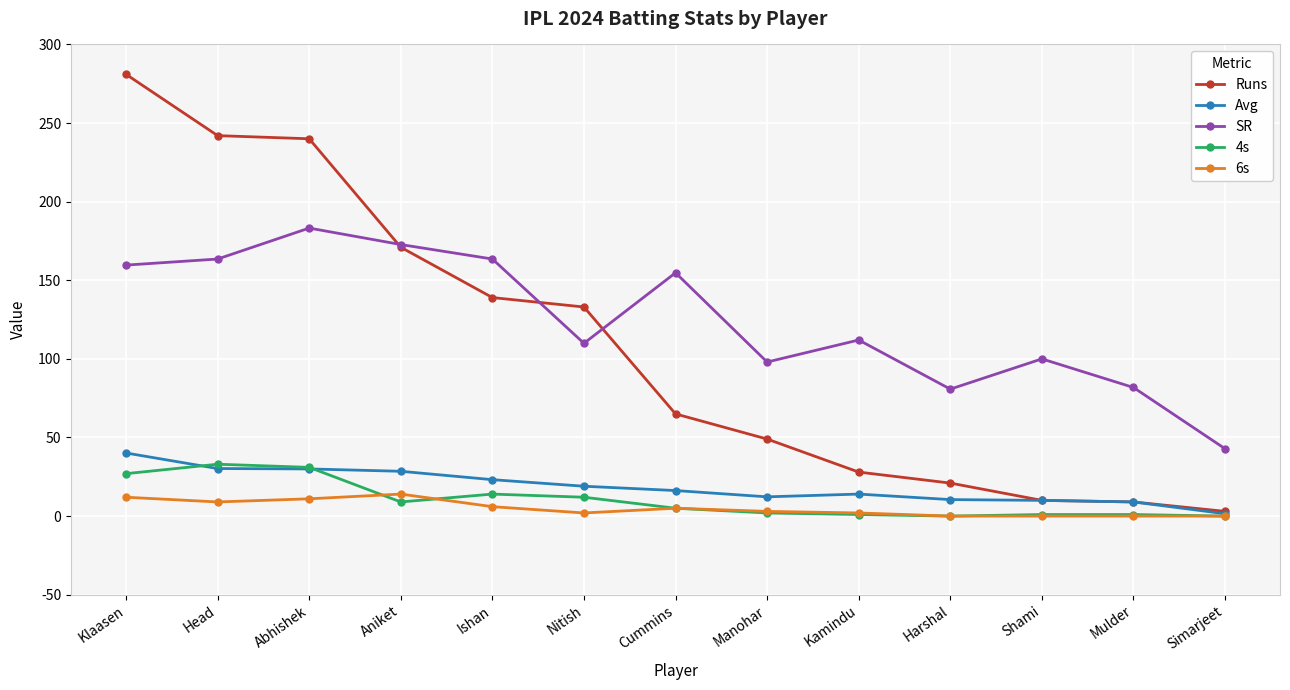

The value of Avg at Nitish is 19.0. True or false?

True